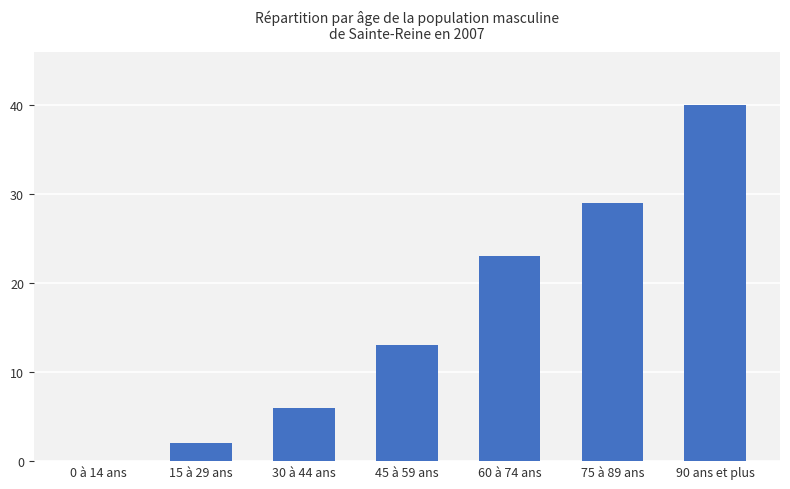

Which has a higher value, 30 à 44 ans or 60 à 74 ans?

60 à 74 ans